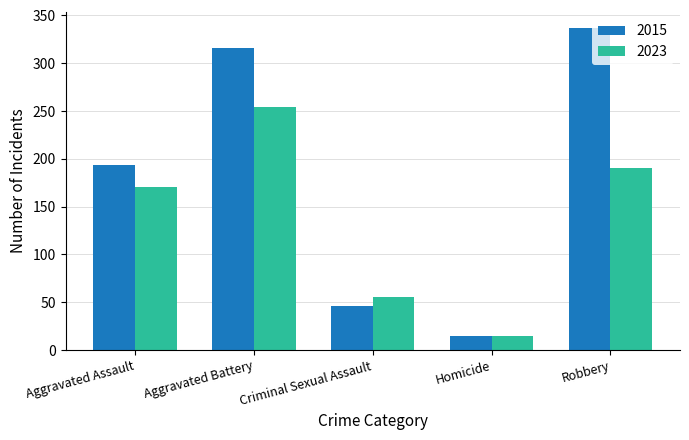

What position from the right is Aggravated Battery?

4